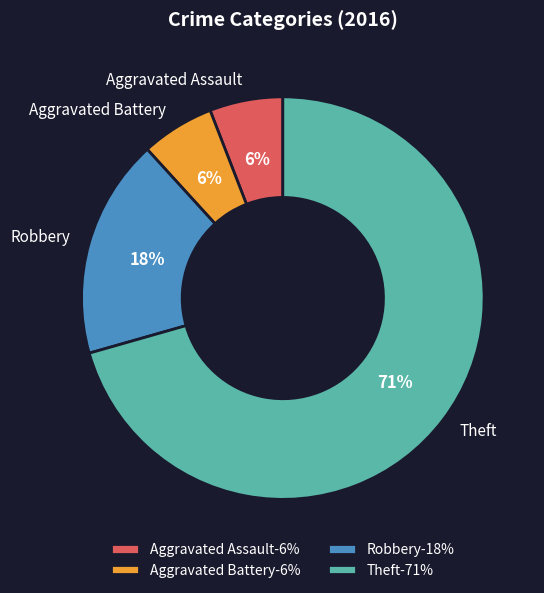

To the nearest percent, what portion does Aggravated Assault-6% represent?

6%